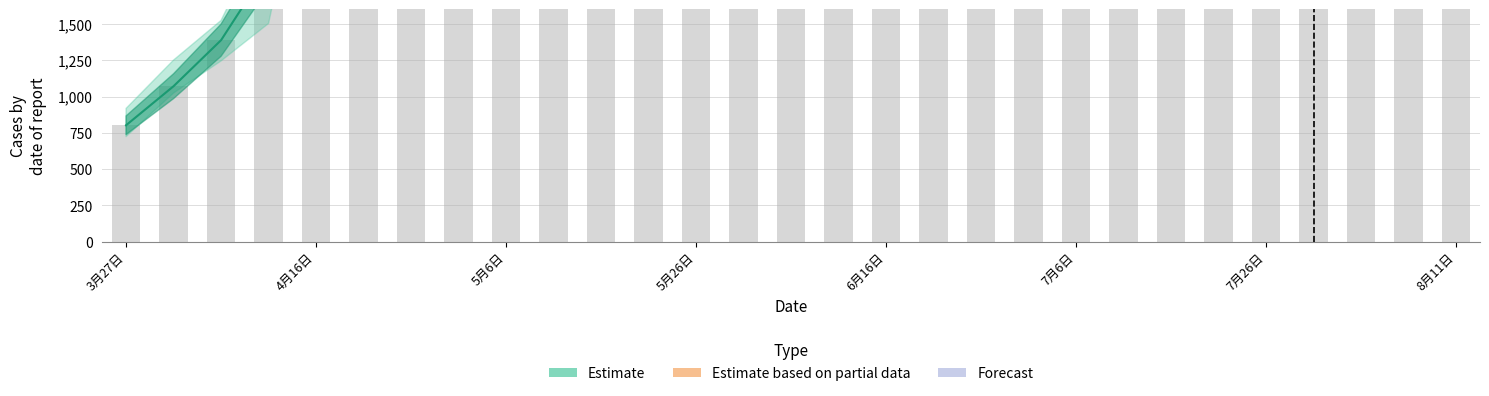

Which category has the lowest value across all series?

3月27日